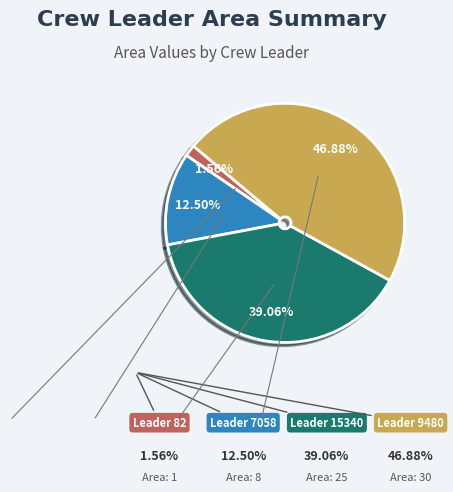

Is there a majority slice in this chart?

No